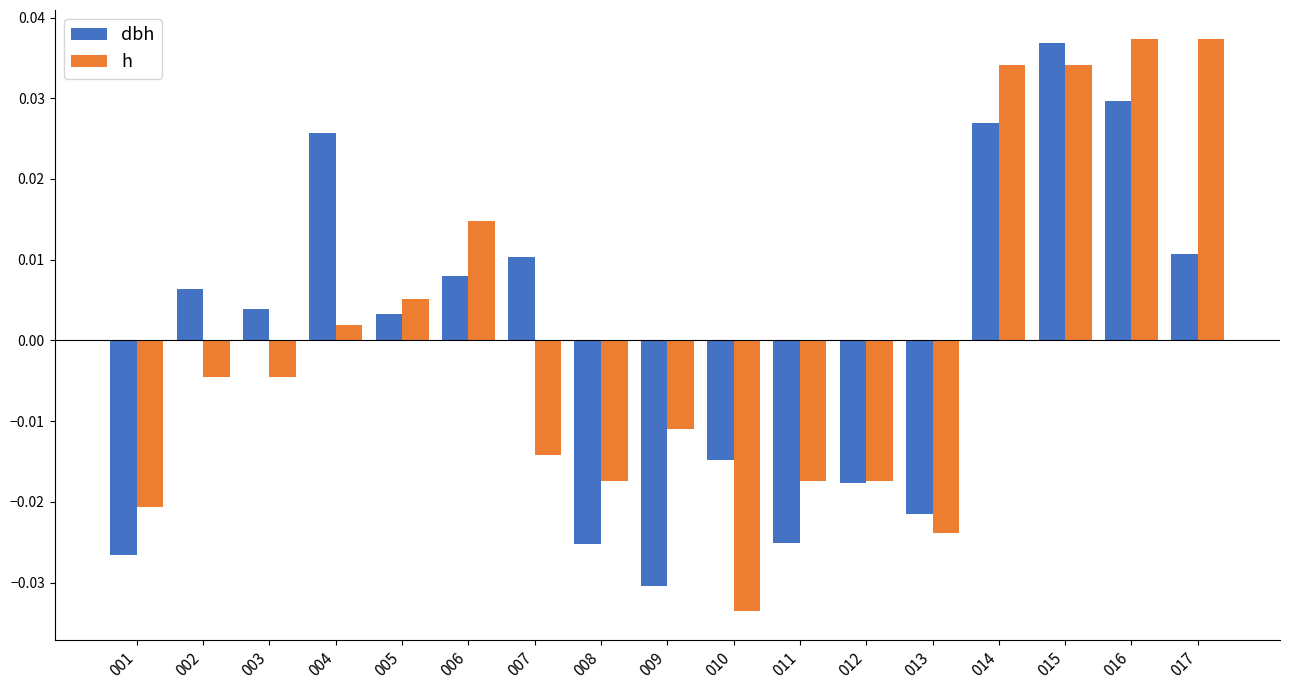

Where does the dbh series first go above 0?

002